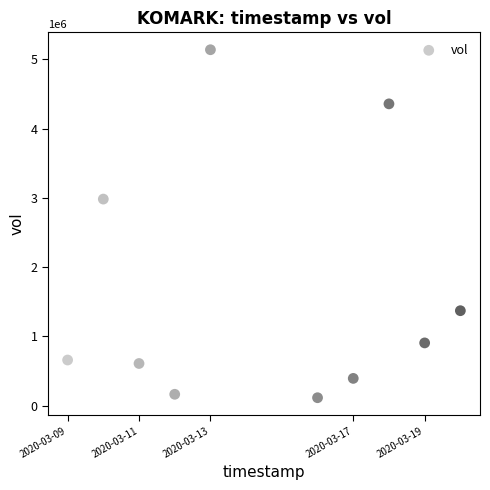

What is the average Y value?

1670040